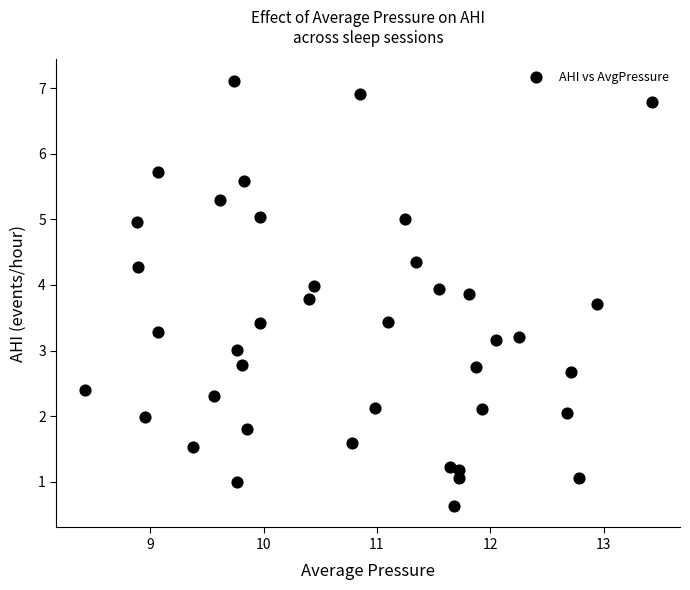

What is the range of Y values (max minus min)?

6.5